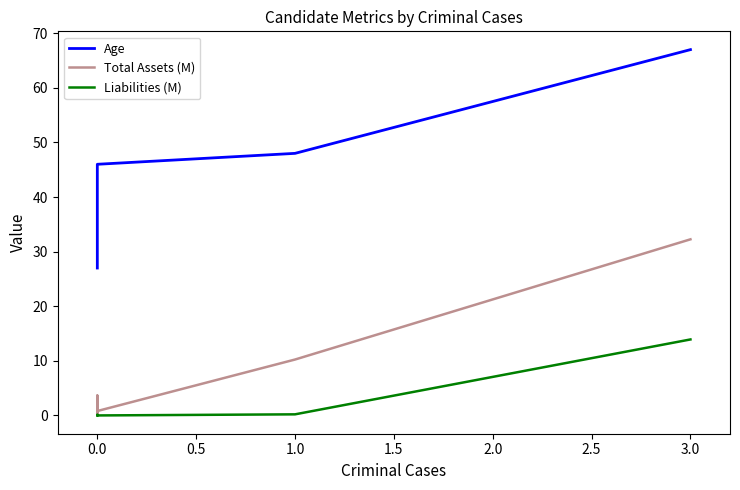

At which category is the sum across all series the highest?

3.0